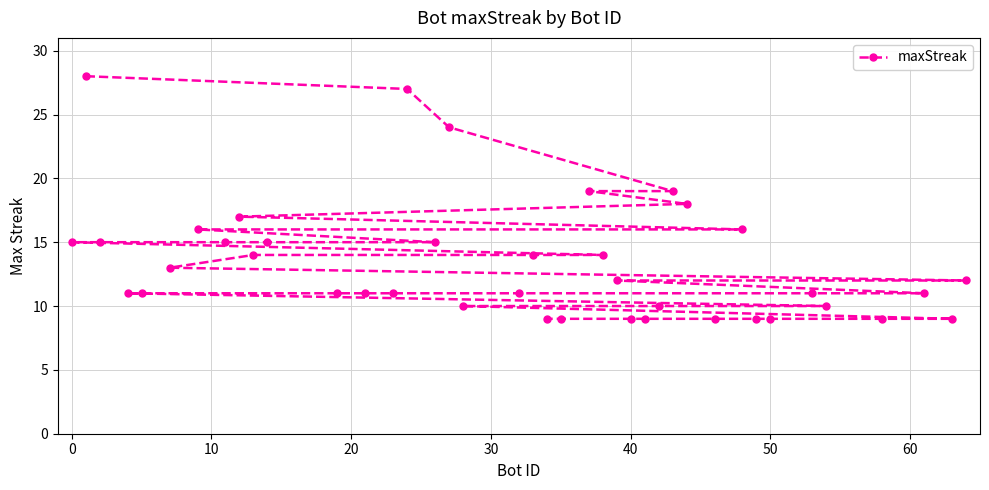

What is the smallest value displayed?

9